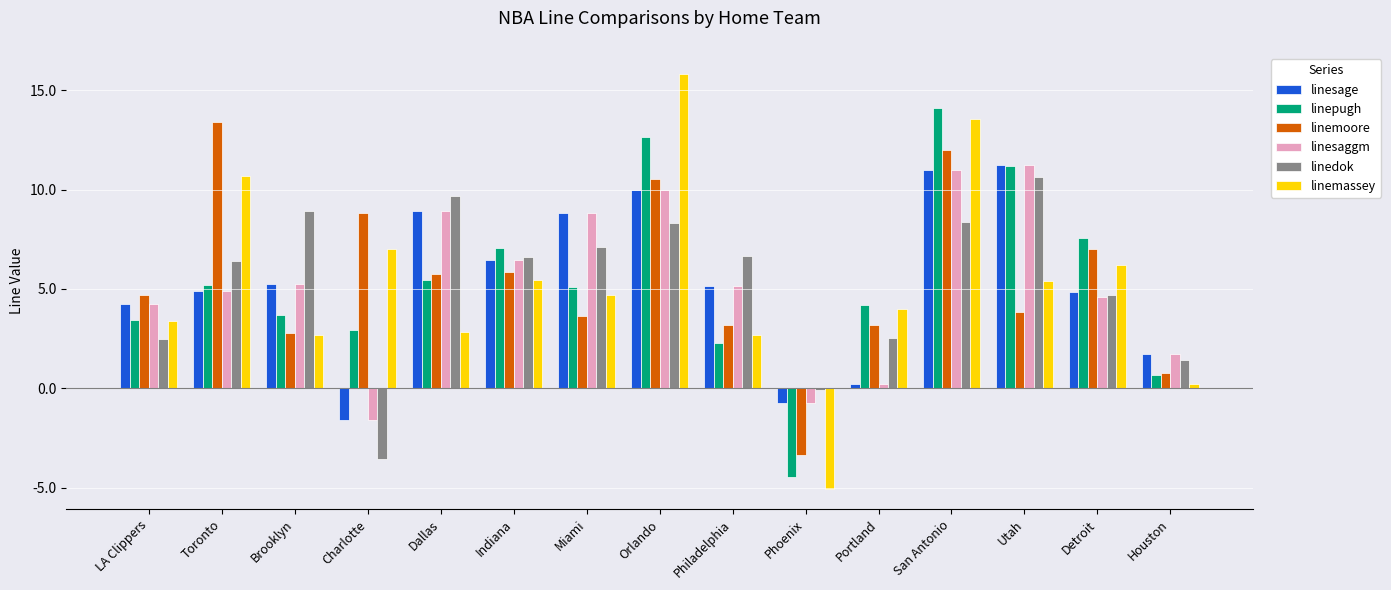

What is the average value of the linemassey series?

5.3